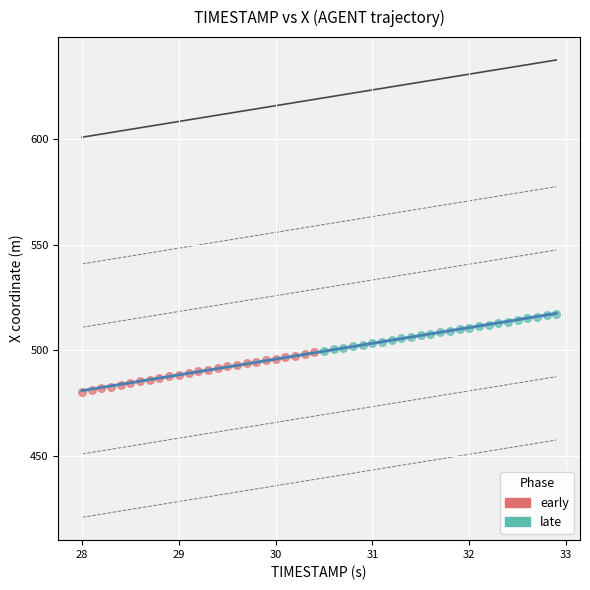

What are all the series names shown in the legend?

early, late